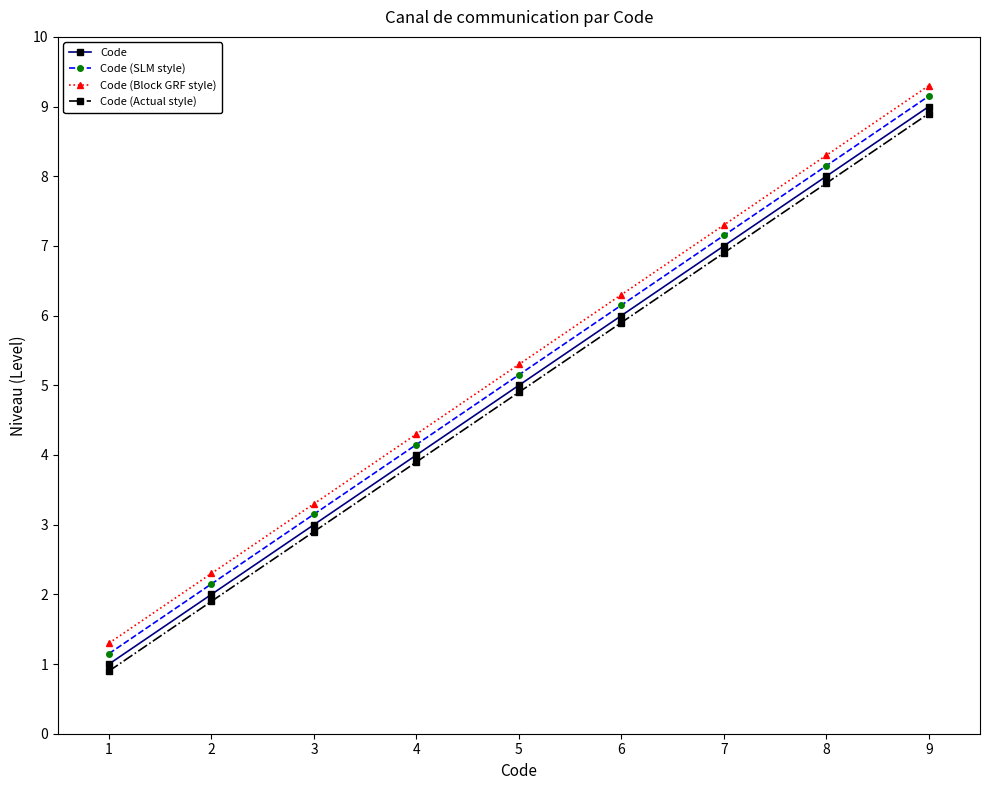

What is the value of the Code (Actual style) point at the 3rd from the left?

2.9